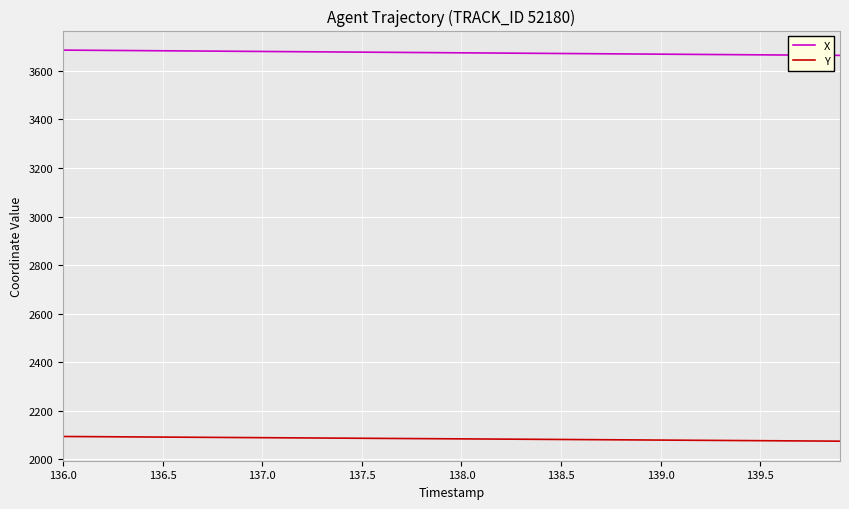

What is the average value of the X series?

3674.4